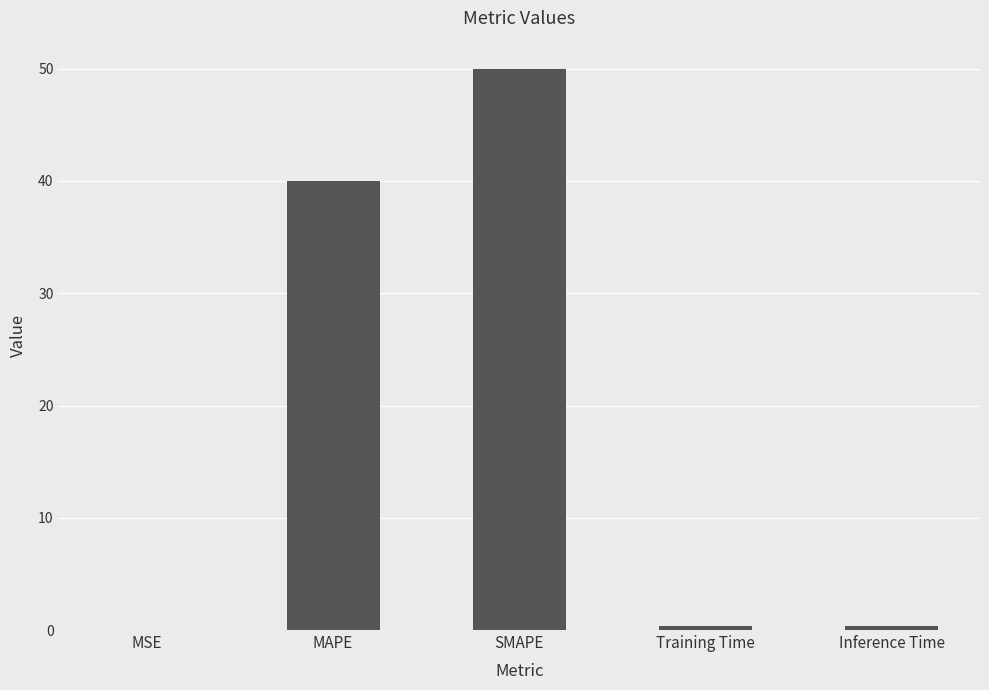

What is the greatest value displayed?

50.0